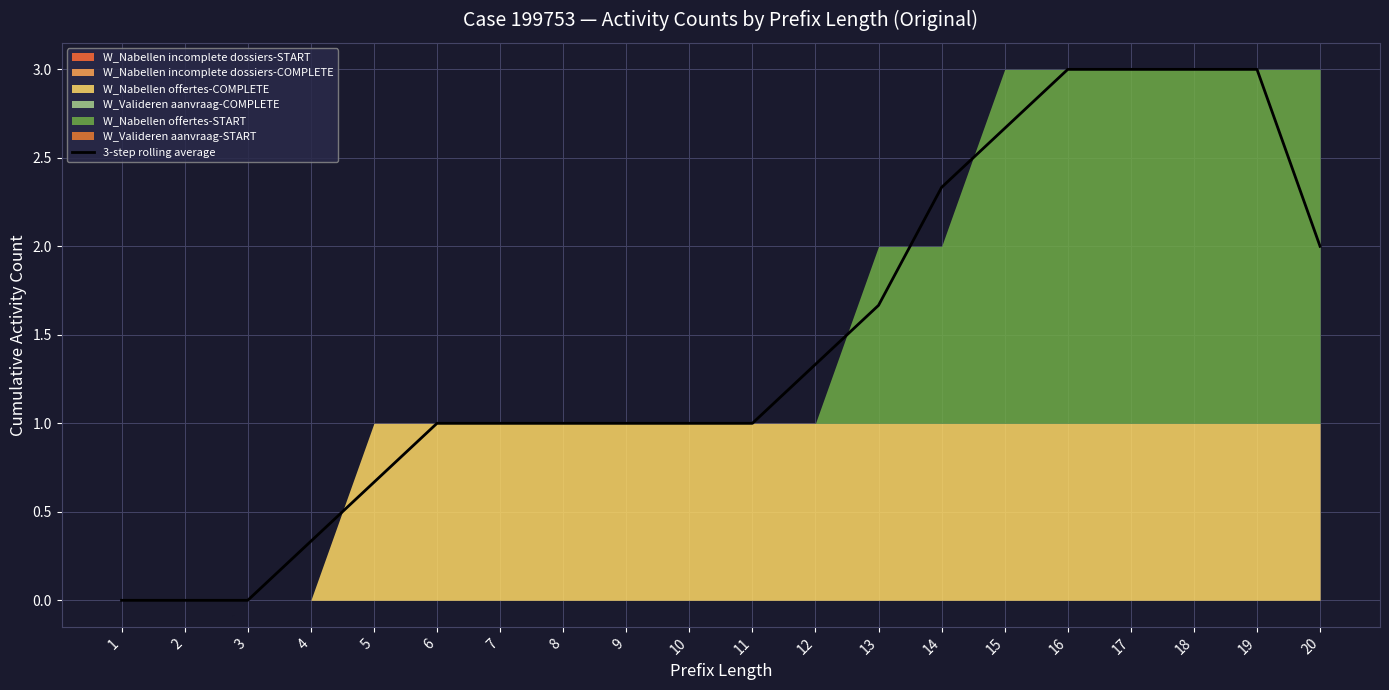

Is it true that the value at 14 is 2.3?

True